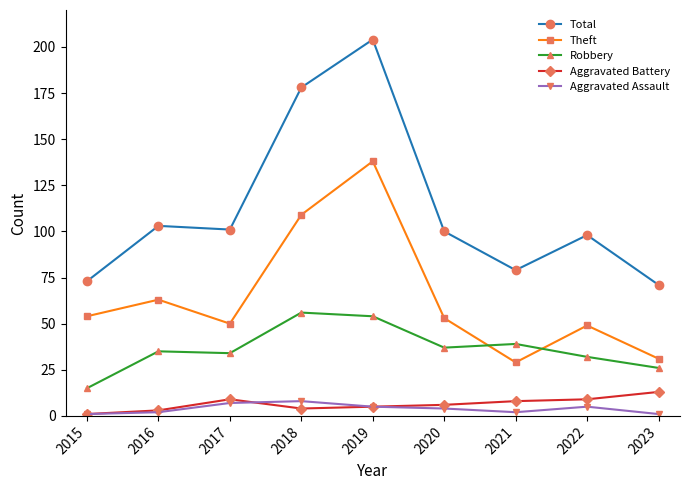

In Theft, how many points are higher than both neighbors (excluding endpoints)?

3